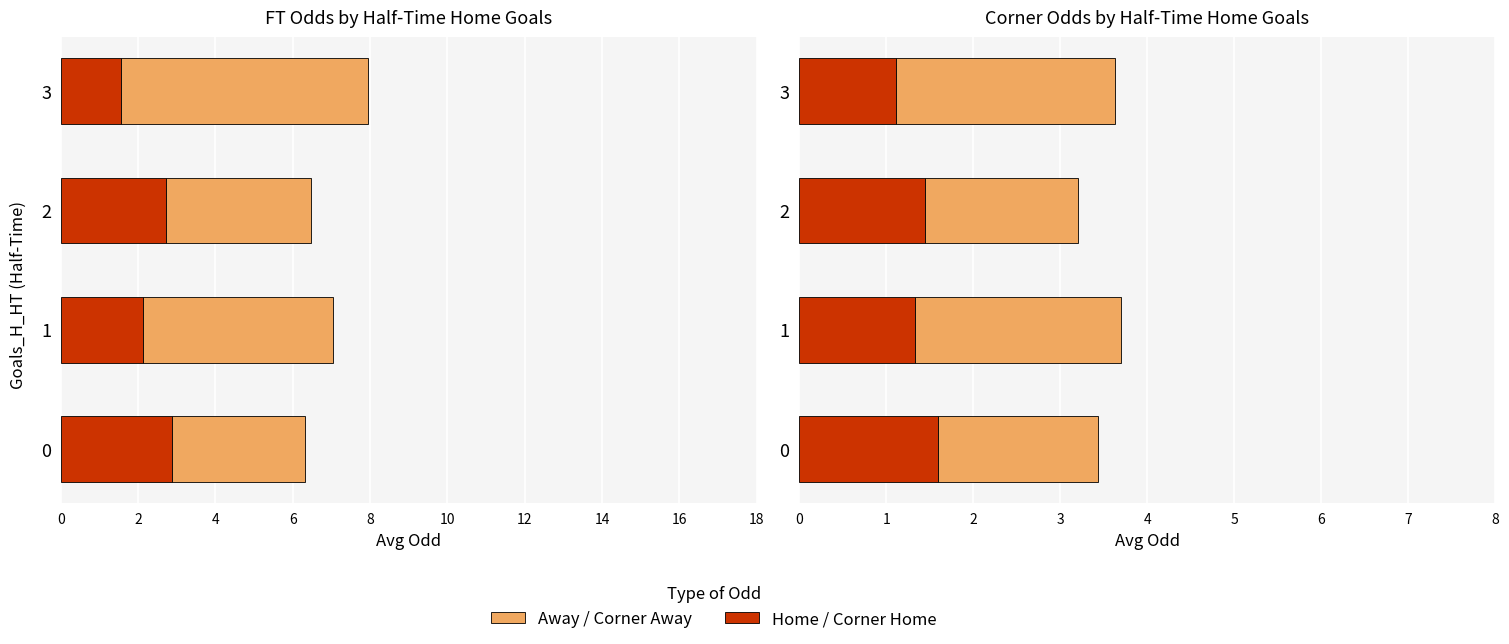

The value of Odd_Corners_H at 0 is 0.8. True or false?

False